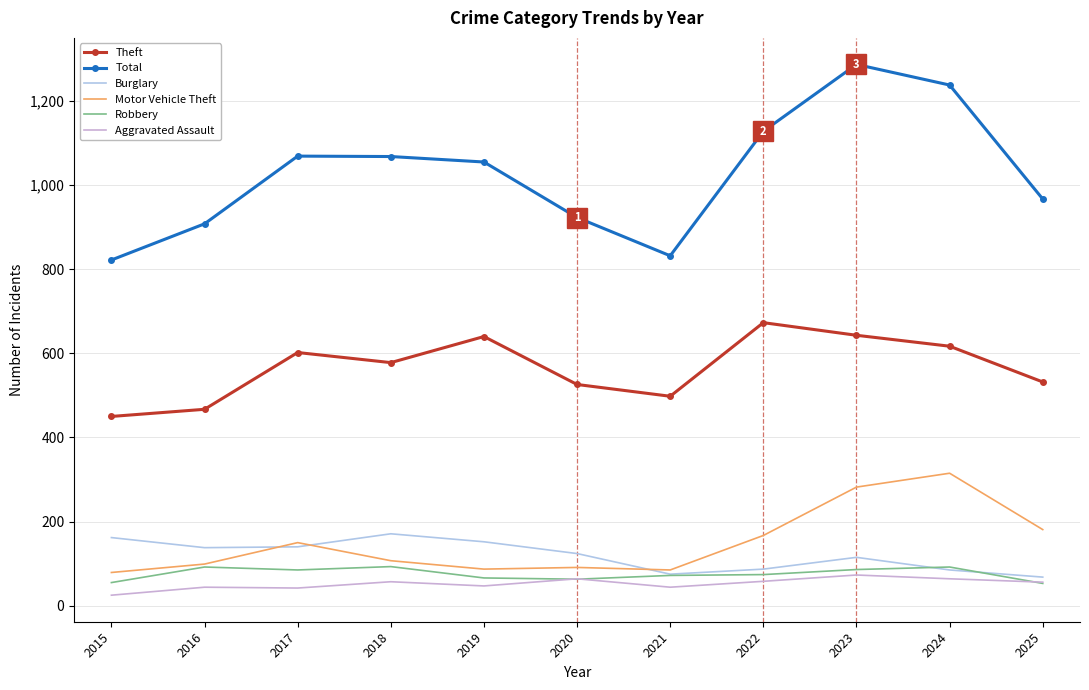

True or false: Theft and Robbery intersect in this chart.

False